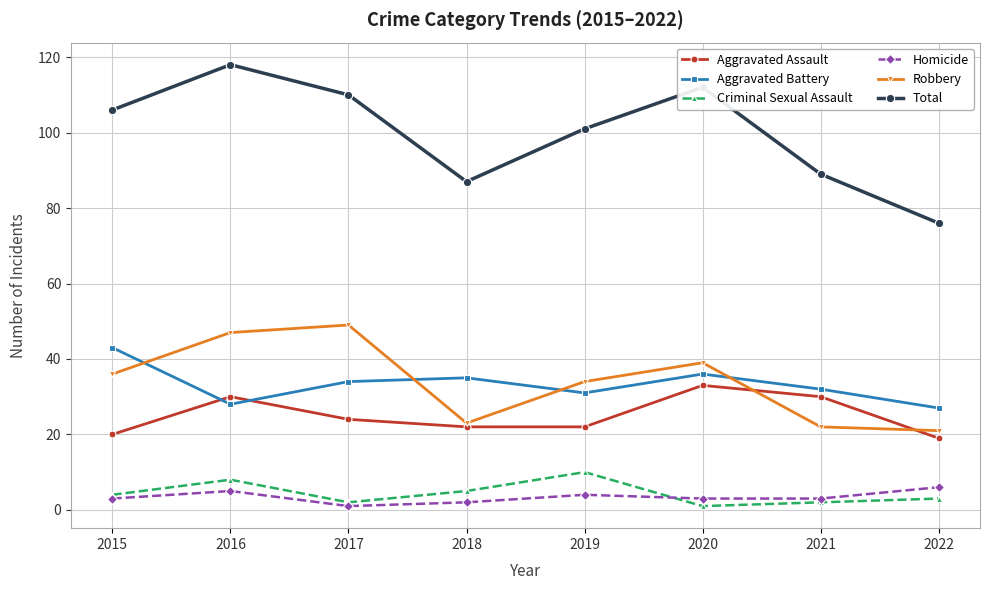

What is the approximate value of Total at 2018, to the nearest 10?

90